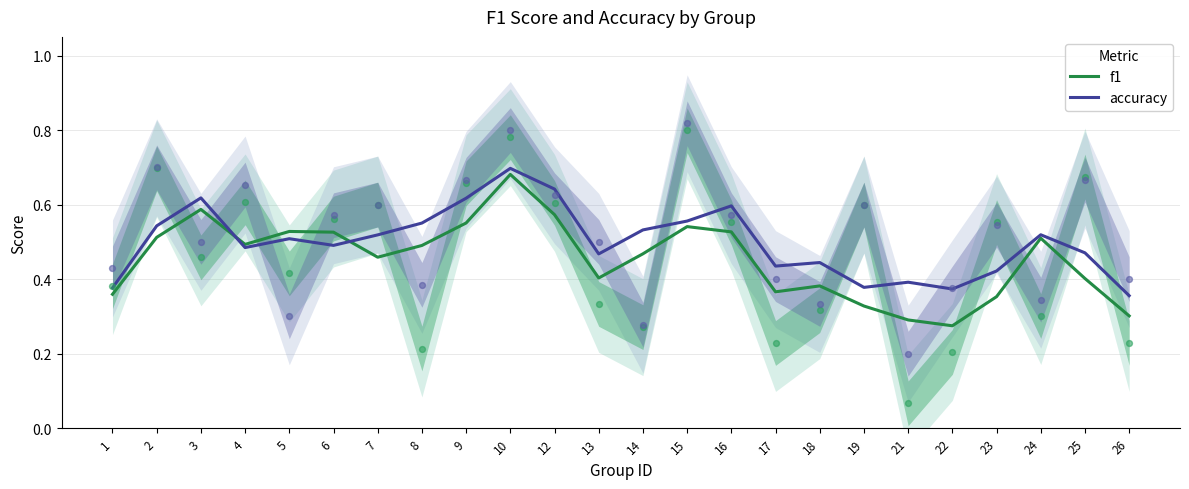

Which series contains the lowest Y value?

f1